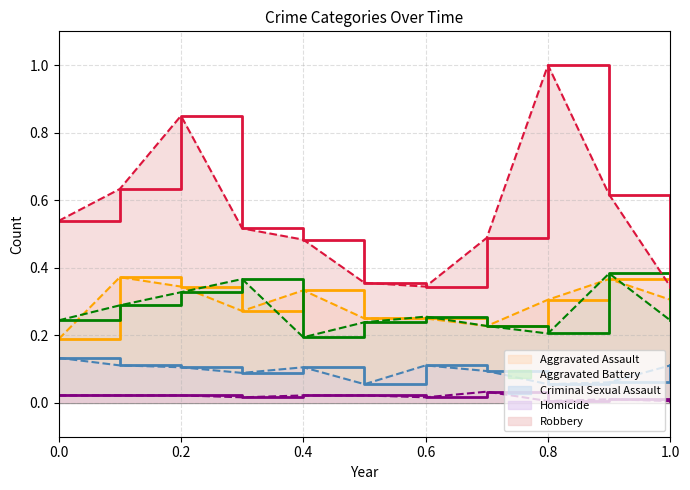

Rank the series at 2016 from highest to lowest value.

Robbery, Aggravated Assault, Aggravated Battery, Criminal Sexual Assault, Homicide